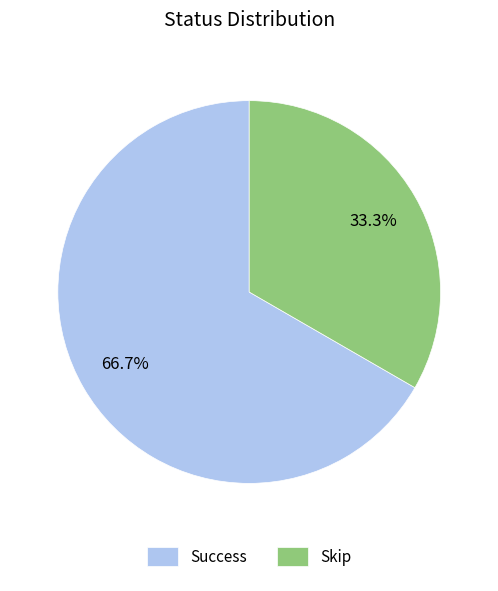

Between Skip and Success, which is larger?

Success